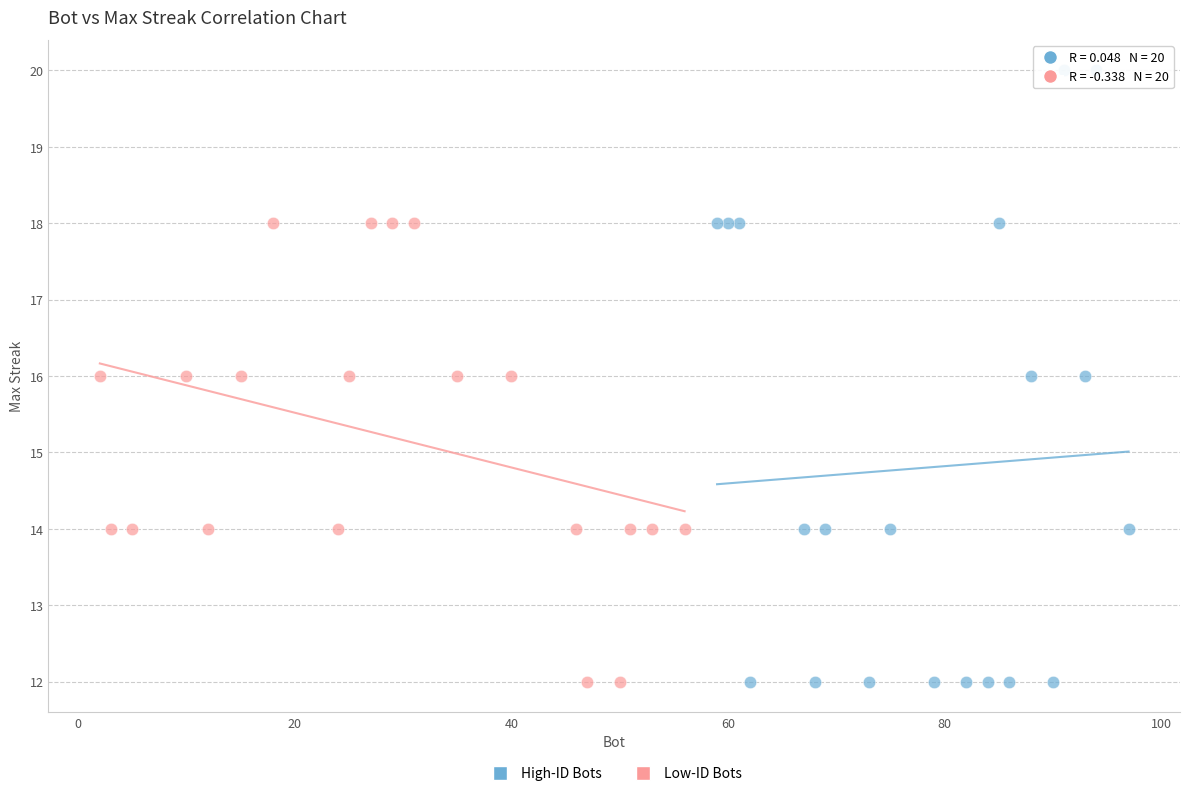

Which series contains the highest Y value?

High-ID Bots